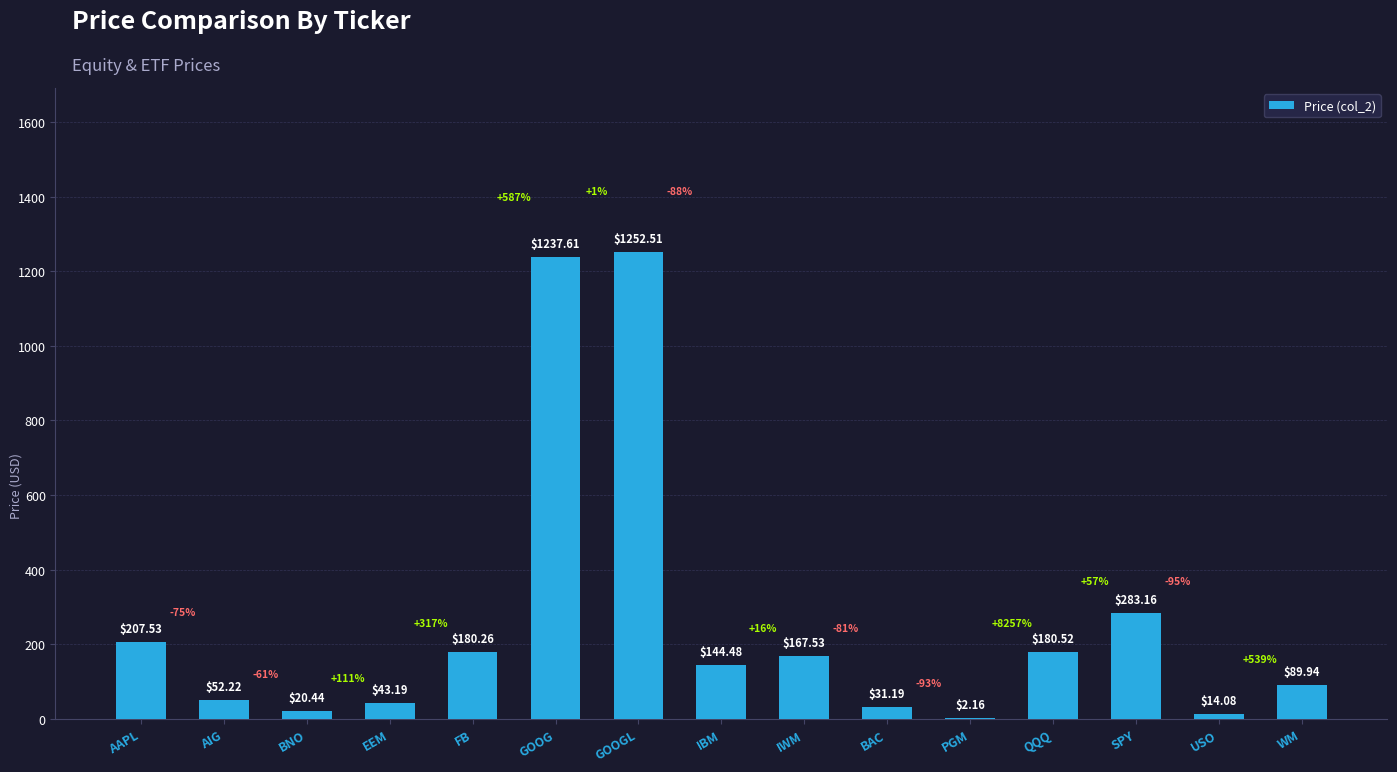

What value does the data have at BNO?

20.4